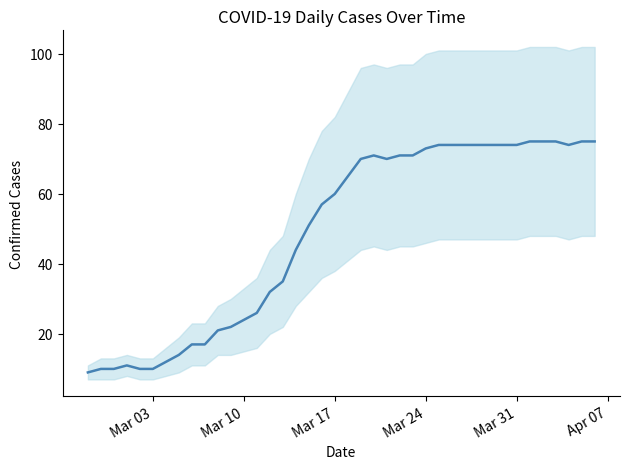

Is the value of value_lower at 2020-03-30 greater than the value of value_upper at 2020-03-08?

Yes